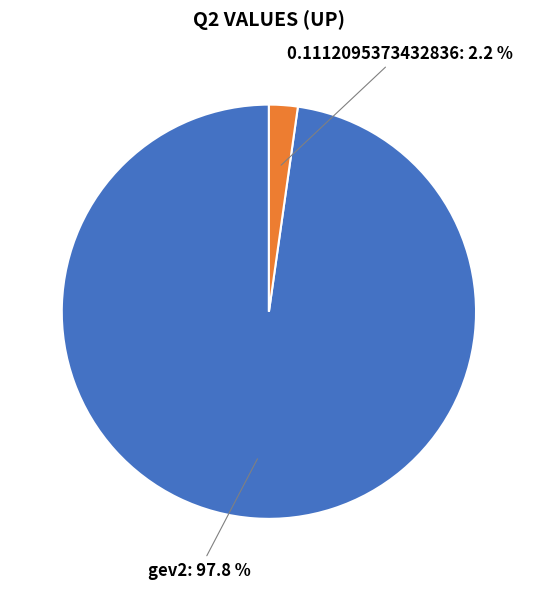

Is there a majority slice in this chart?

Yes